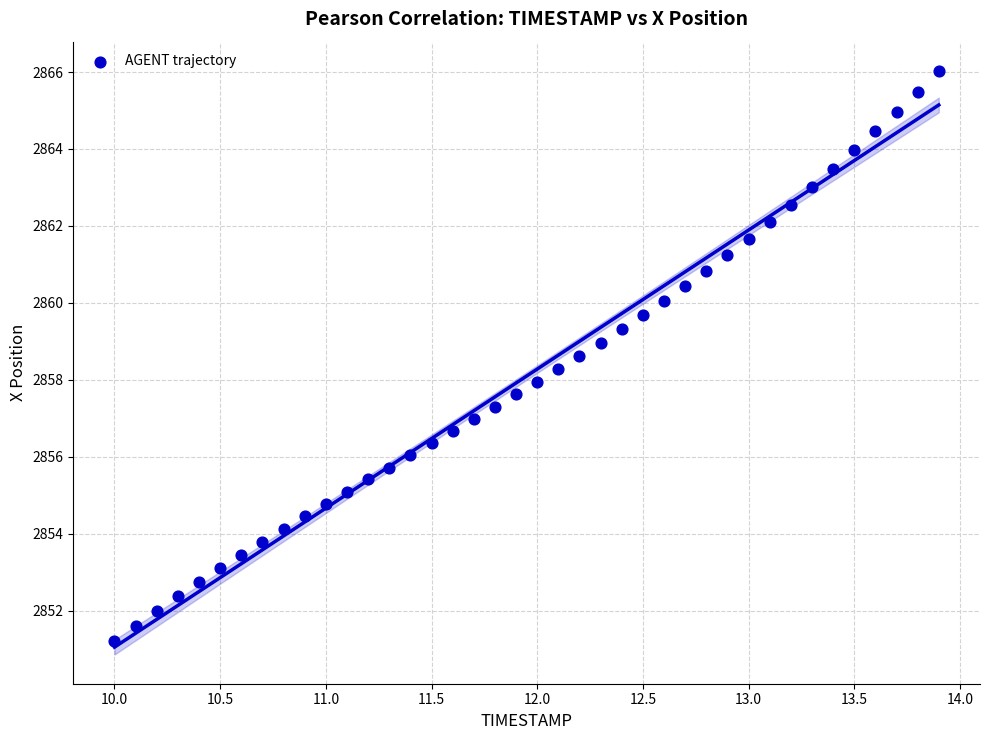

What is the range of Y values (max minus min)?

14.8